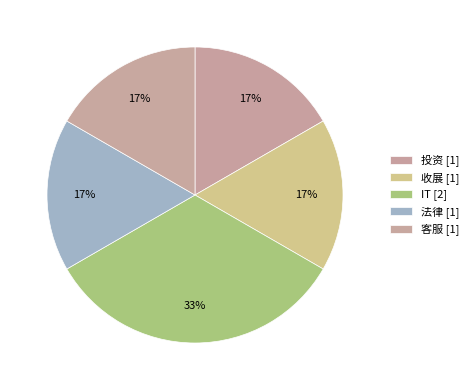

How many segments does this pie chart have?

5